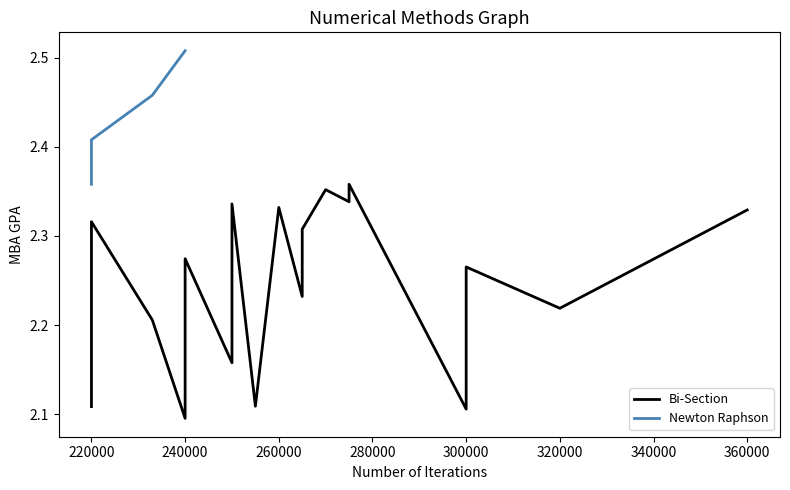

What is the difference between the maximum and minimum values?

0.3